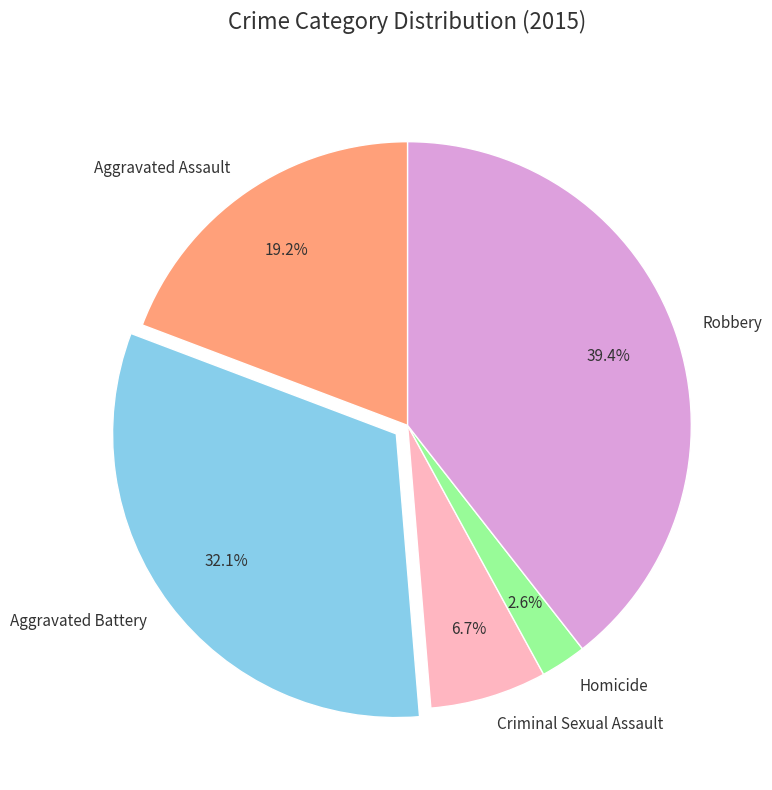

What percentage is the Homicide slice, to the nearest percent?

3%